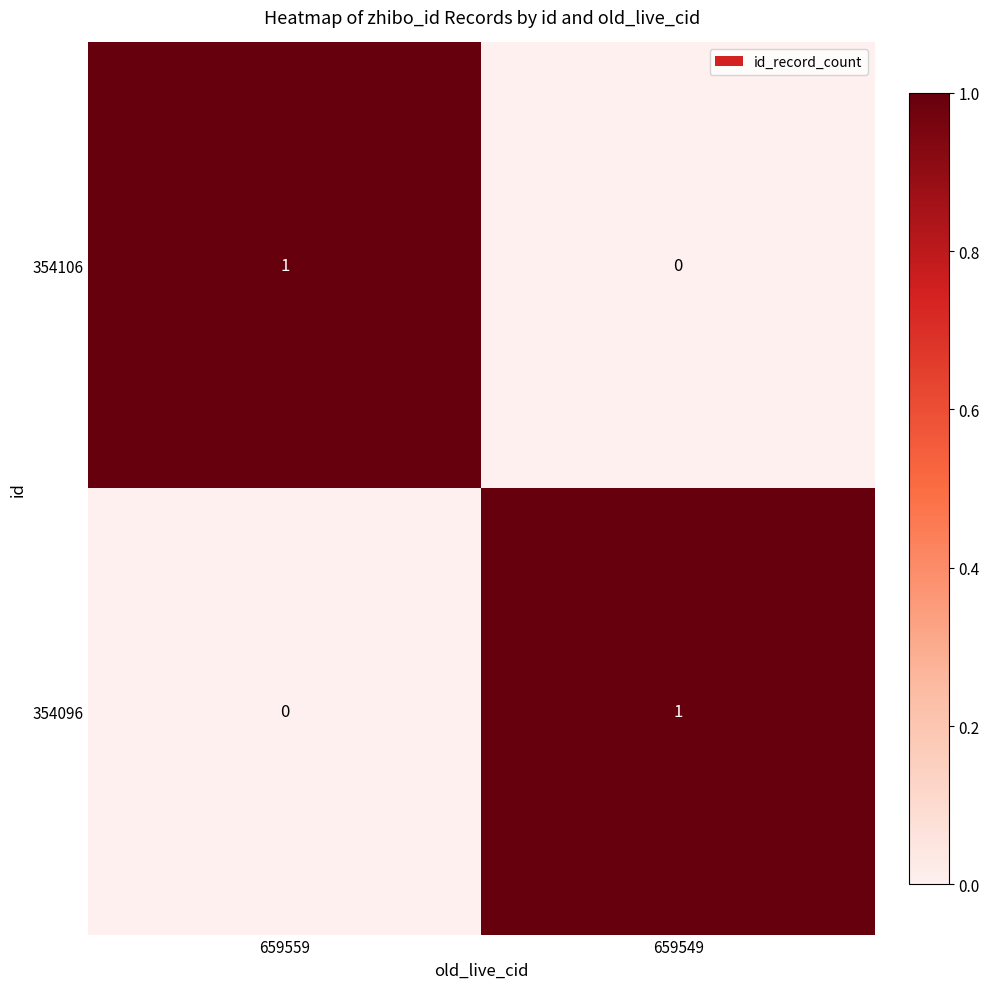

The 354096 series shows 1 at 659549. True or false?

True